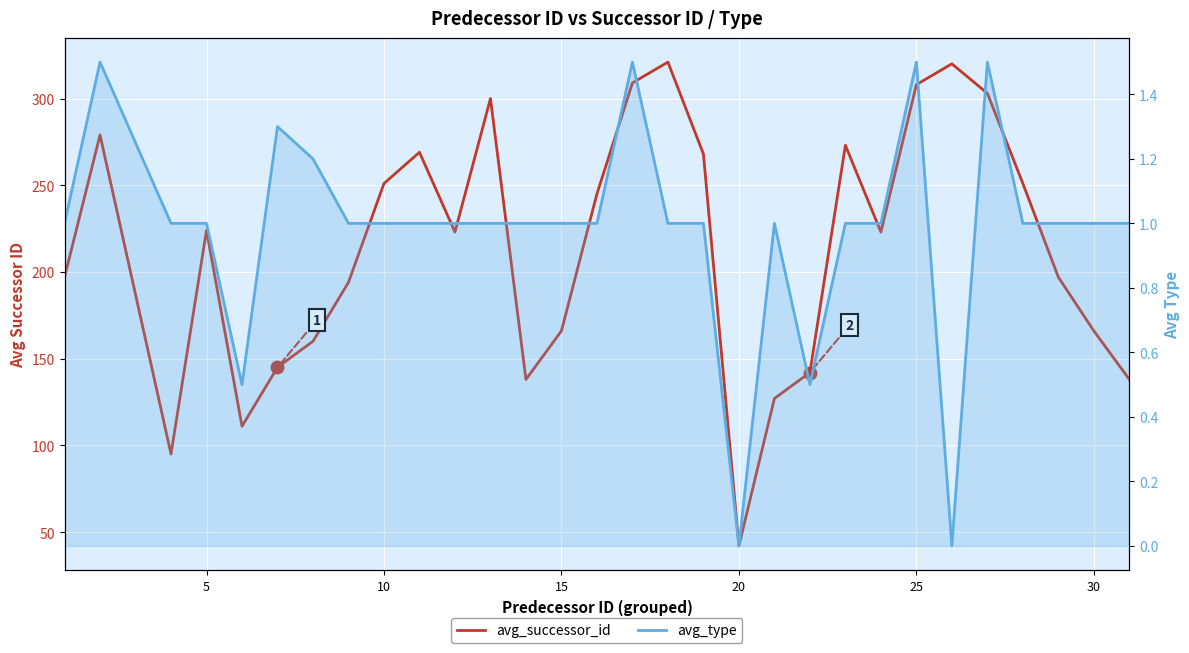

Rank the series by their maximum value, from lowest to highest.

avg_type, avg_successor_id